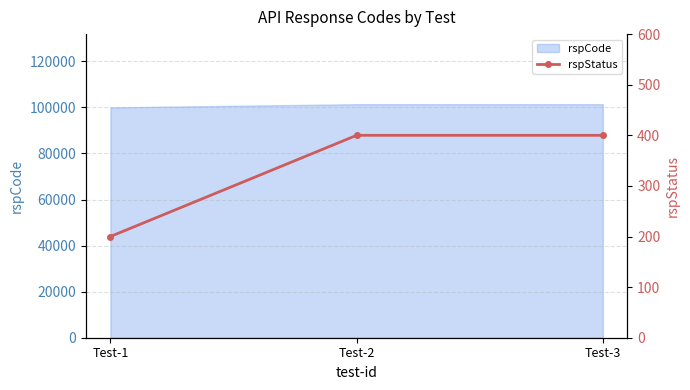

What is the value of the 2nd point from the left?

400